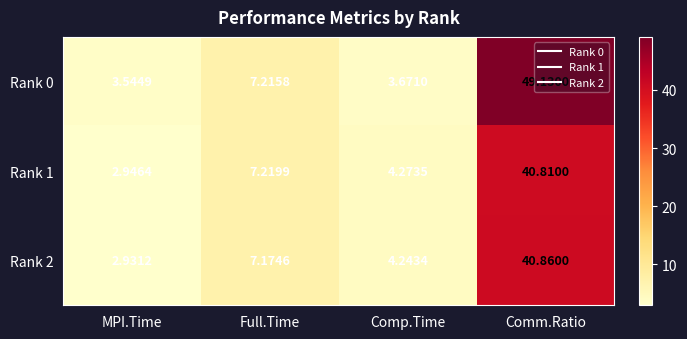

Is the value of Rank 2 at Comm.Ratio greater than the value of Rank 1 at MPI.Time?

Yes